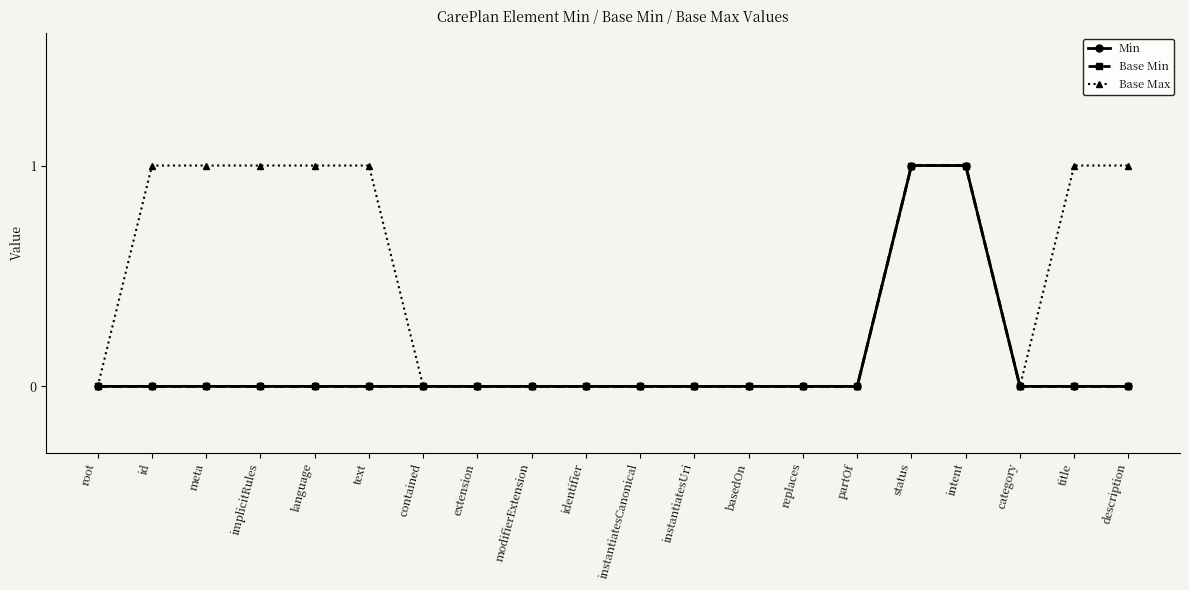

Does the chart have visible grid lines?

No